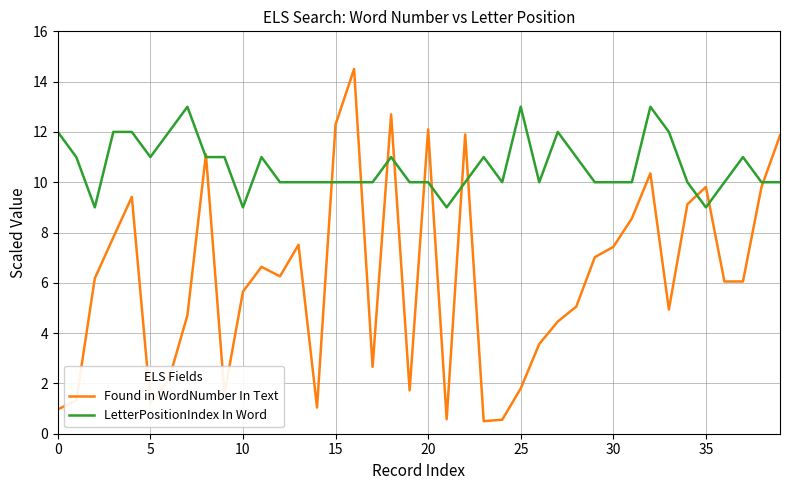

Which series has the largest total across all categories?

LetterPositionIndex In Word